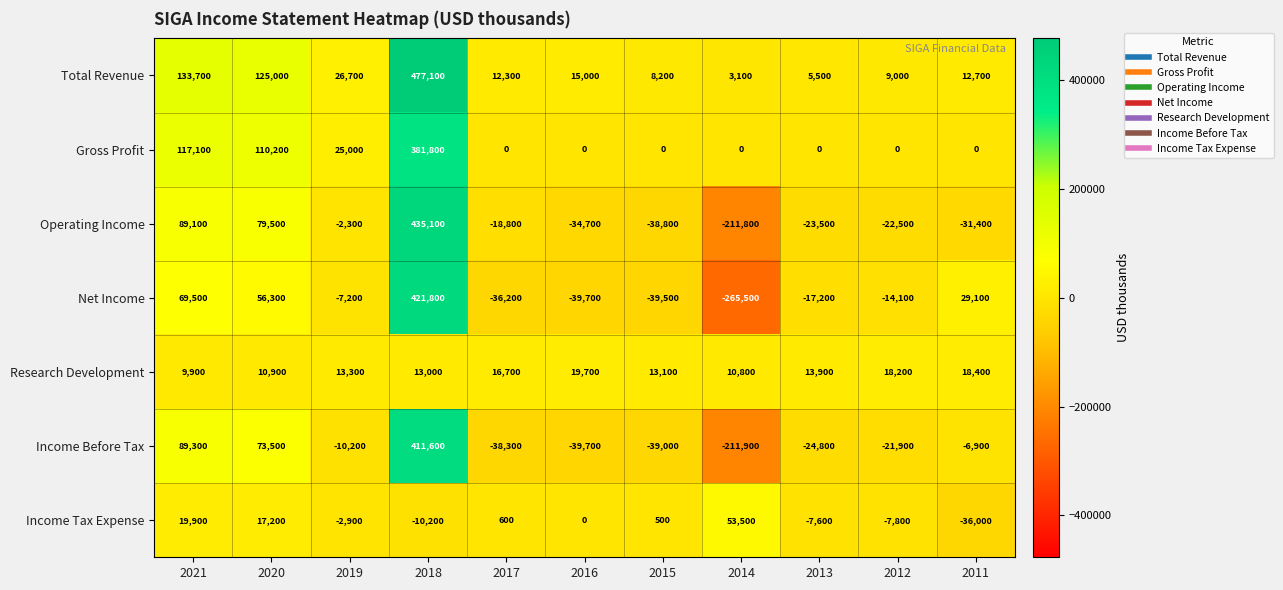

The Income Tax Expense series shows -50438 at 2011. True or false?

False